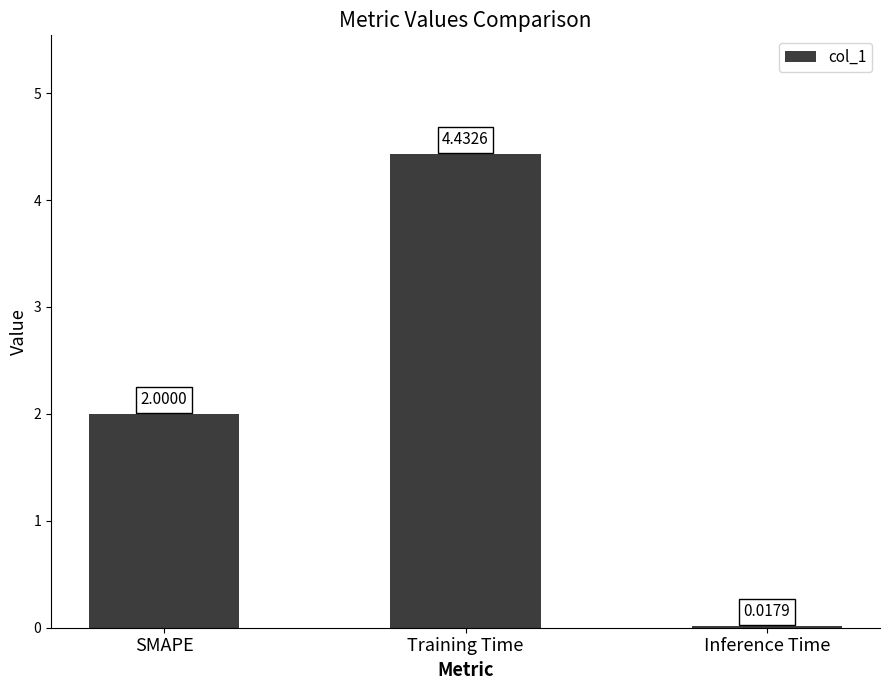

What is the difference between the values at Inference Time and SMAPE?

2.0